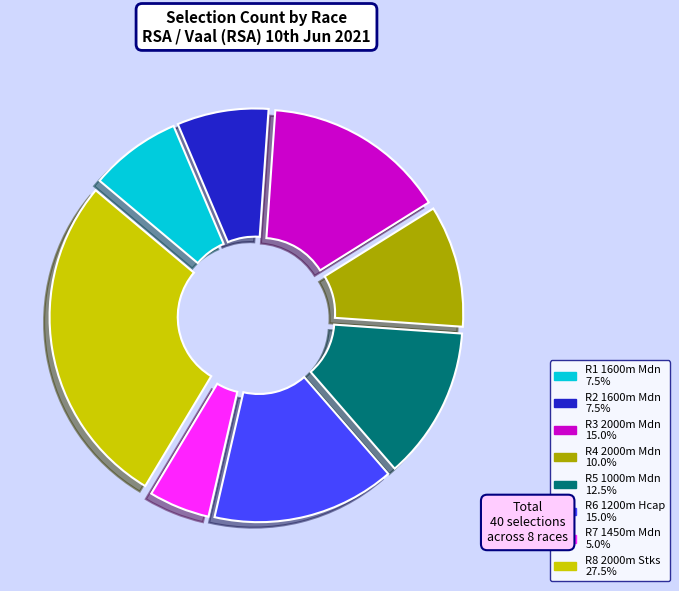

Which category has the smallest portion of the pie?

R7 1450m Mdn